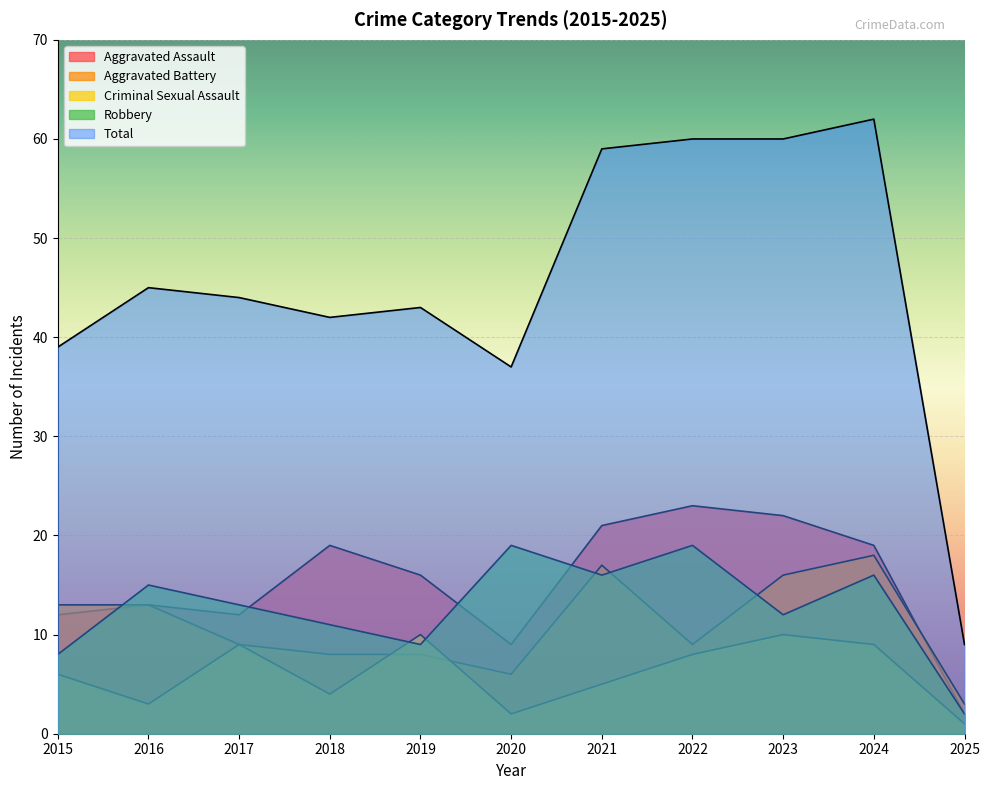

After their last crossing, which series has the higher values: Robbery or Criminal Sexual Assault?

Robbery